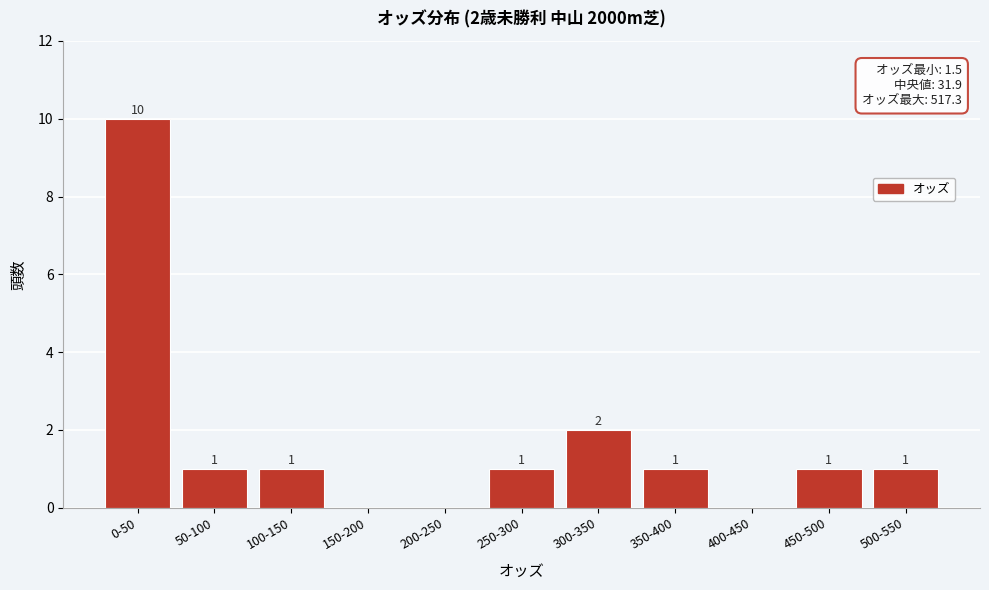

Reading left to right, list all the values displayed in this chart.

0-50=10	50-100=1	100-150=1	150-200=0	200-250=0	250-300=1	300-350=2	350-400=1	400-450=0	450-500=1	500-550=1